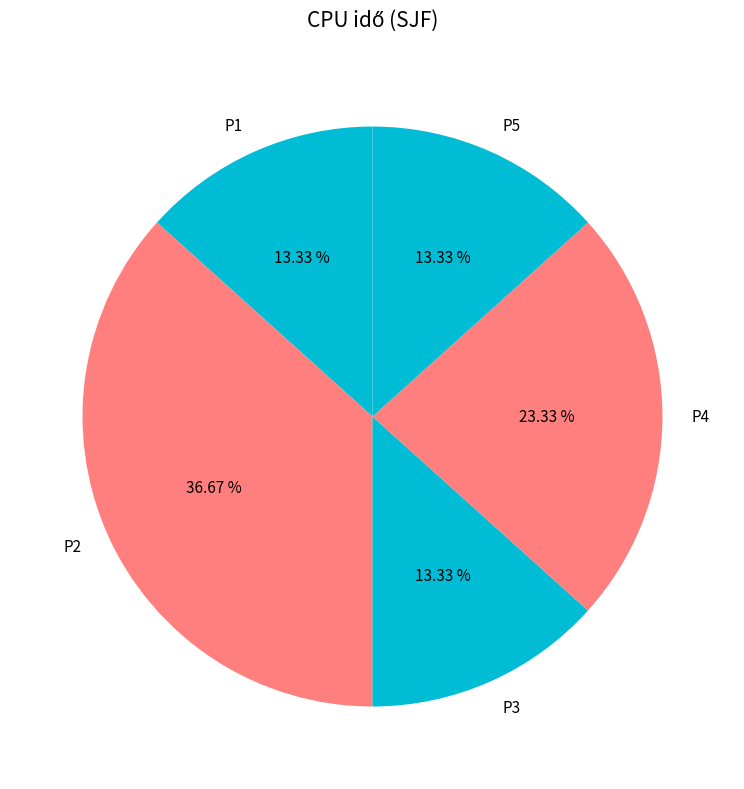

What is the largest slice in the pie chart?

P2